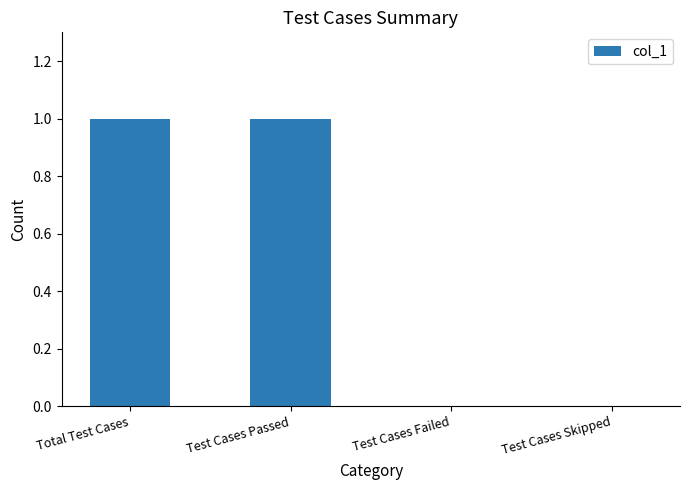

True or false: the data shows 0 at Test Cases Failed.

True